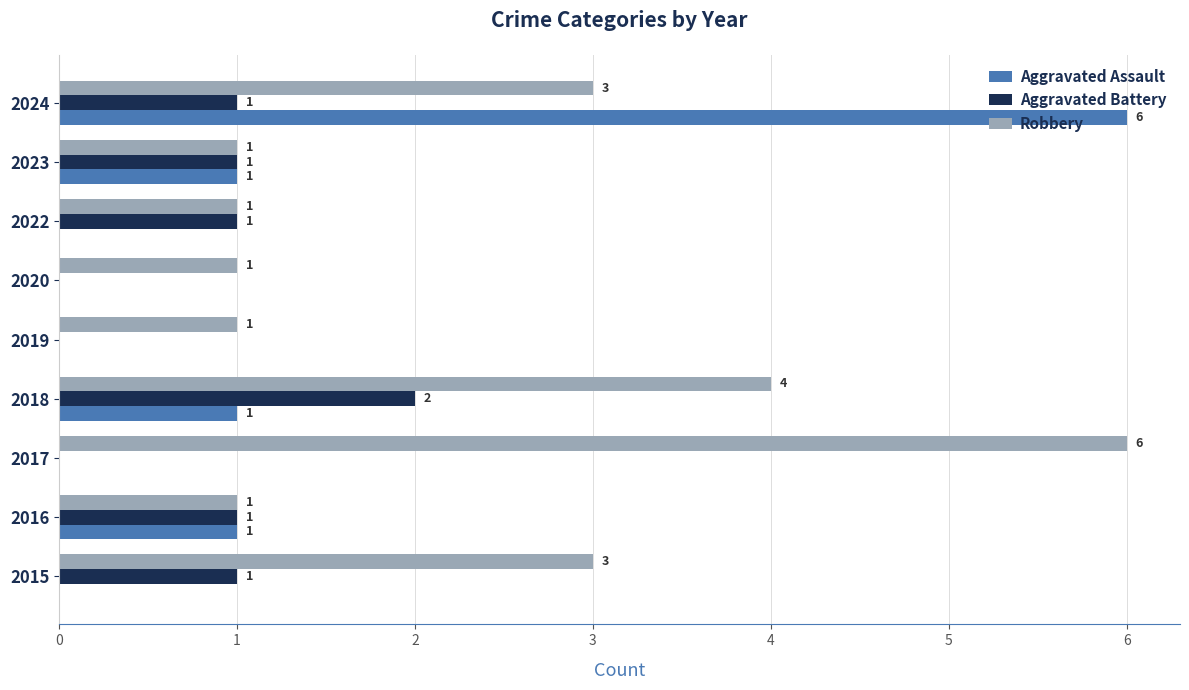

What is the sum of all Aggravated Battery values?

7